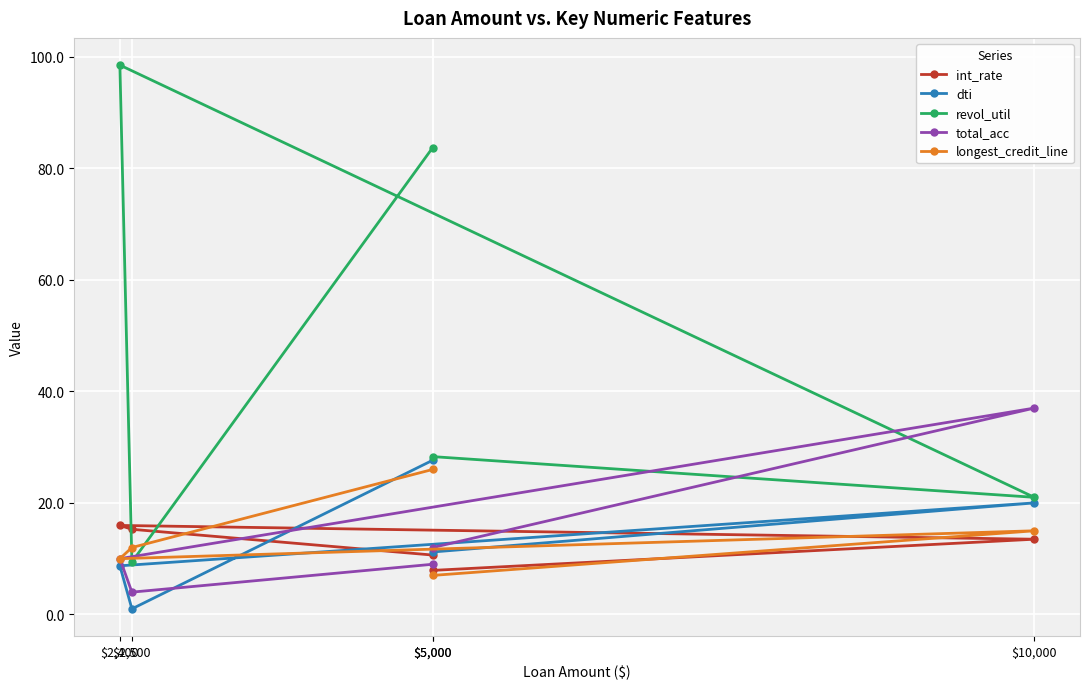

Reading right to left, list all the values displayed in this chart.

int_rate: $5,000=7.9	$10,000=13.5	$2,400=16.0	$2,500=15.3	$5,000=10.7
dti: $5,000=11.2	$10,000=20.0	$2,400=8.7	$2,500=1.0	$5,000=27.6
revol_util: $5,000=28.3	$10,000=21.0	$2,400=98.5	$2,500=9.4	$5,000=83.7
total_acc: $5,000=12.0	$10,000=37.0	$2,400=10.0	$2,500=4.0	$5,000=9.0
longest_credit_line: $5,000=7.0	$10,000=15.0	$2,400=10.0	$2,500=12.0	$5,000=26.0